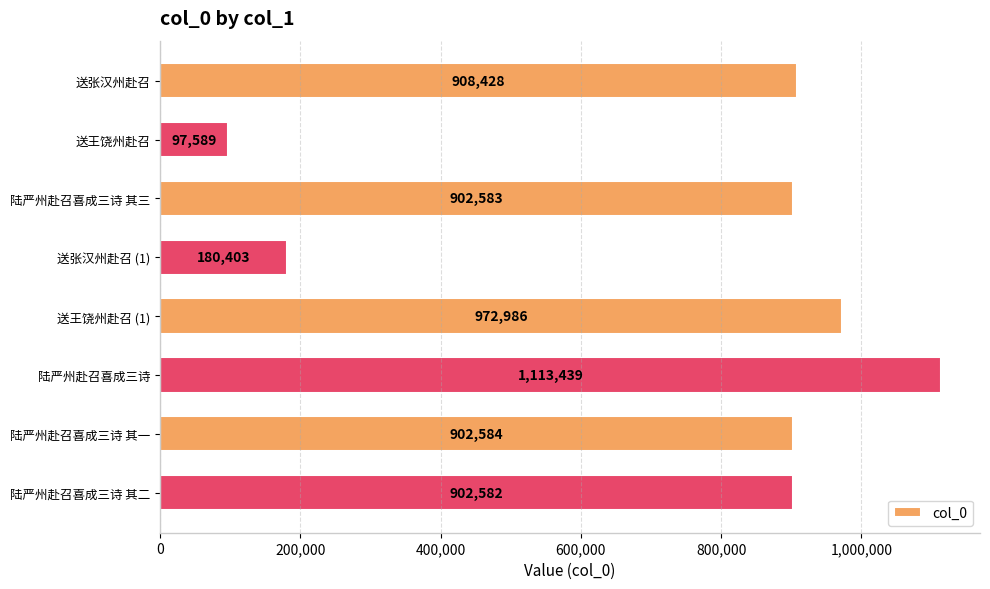

How many bars are there in total?

8